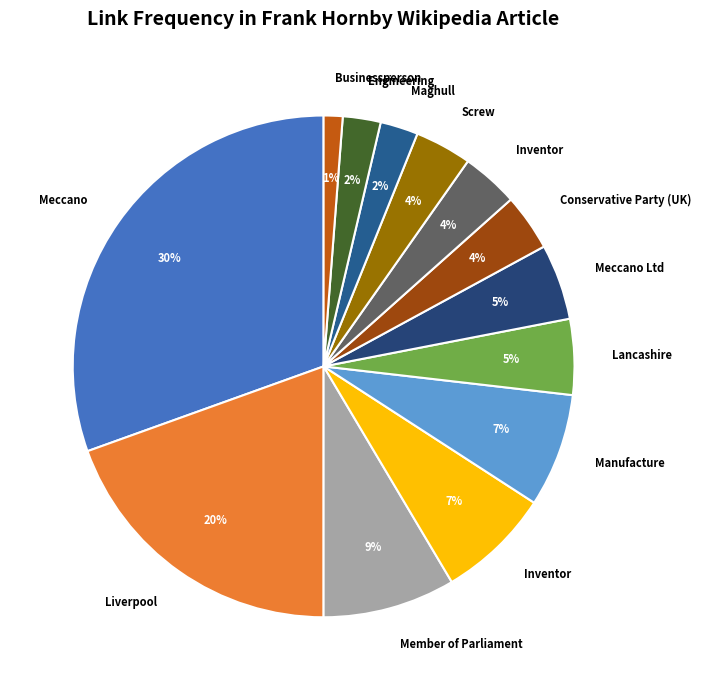

How many segments does this pie chart have?

13